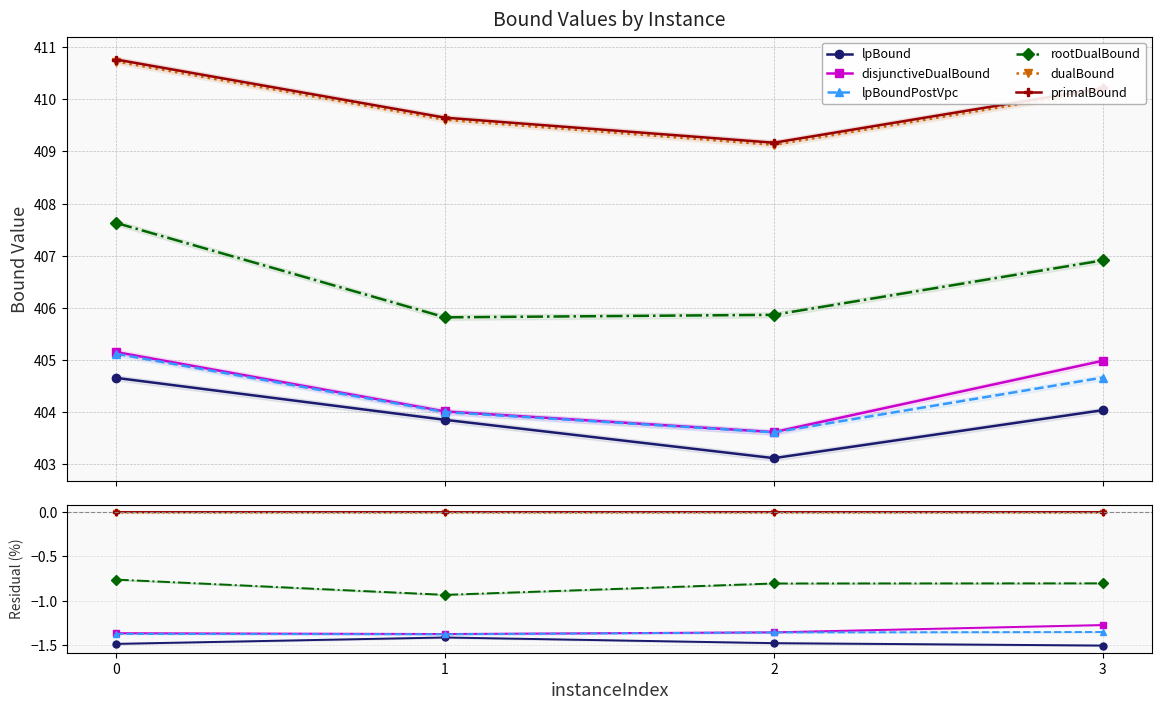

Rank the categories by rootDualBound value from lowest to highest.

1, 2, 3, 0